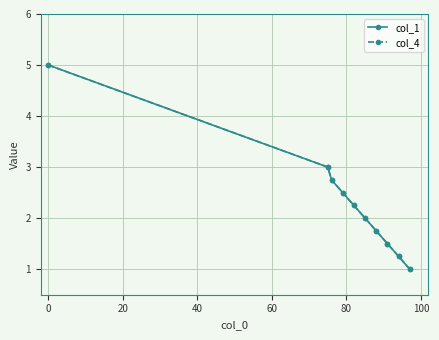

What is the difference between the maximum and minimum values in the col_4 series?

4.0